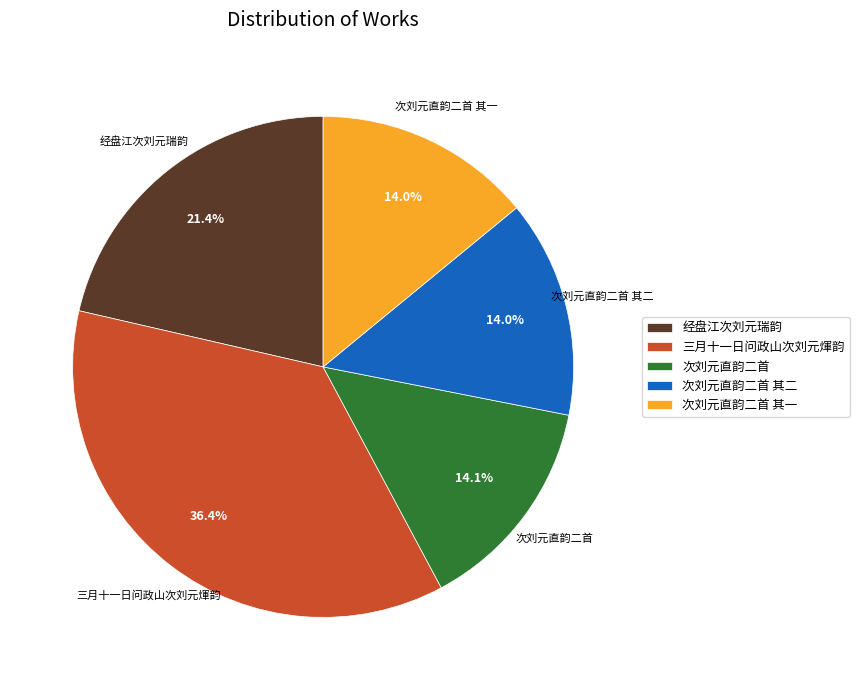

True or false: 次刘元直韵二首 accounts for 4% of the total.

False